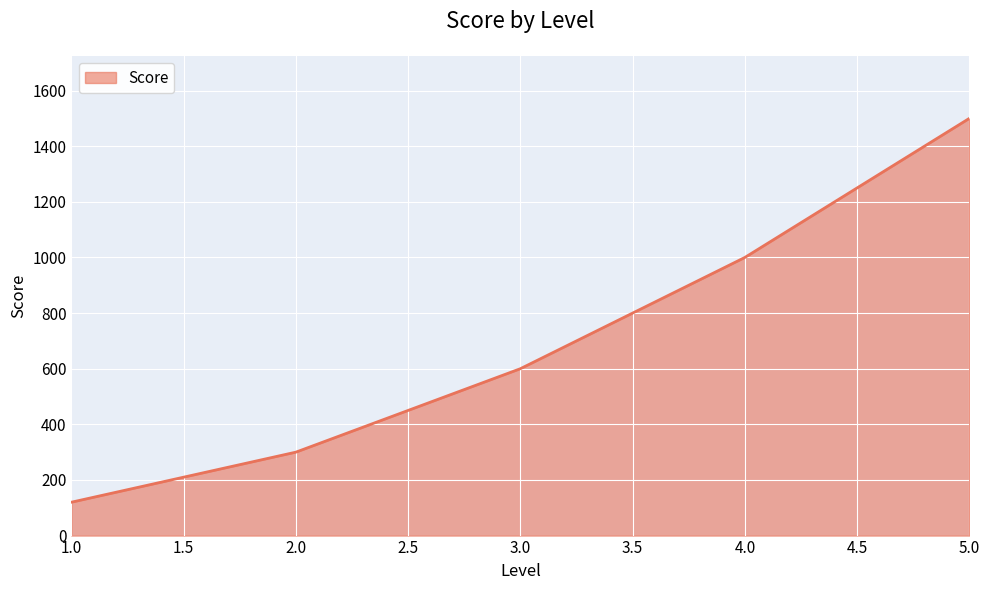

True or false: the data has more than 1 interior local peaks.

False